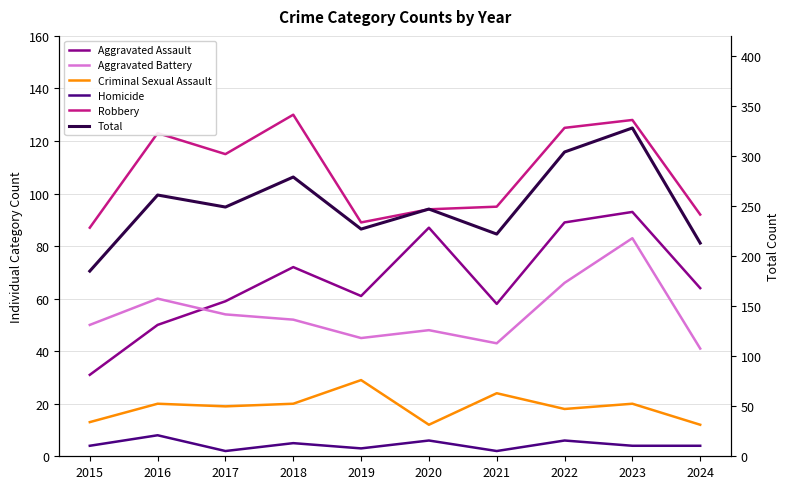

Rank the series at 2024 from highest to lowest value.

Total, Robbery, Aggravated Assault, Aggravated Battery, Criminal Sexual Assault, Homicide